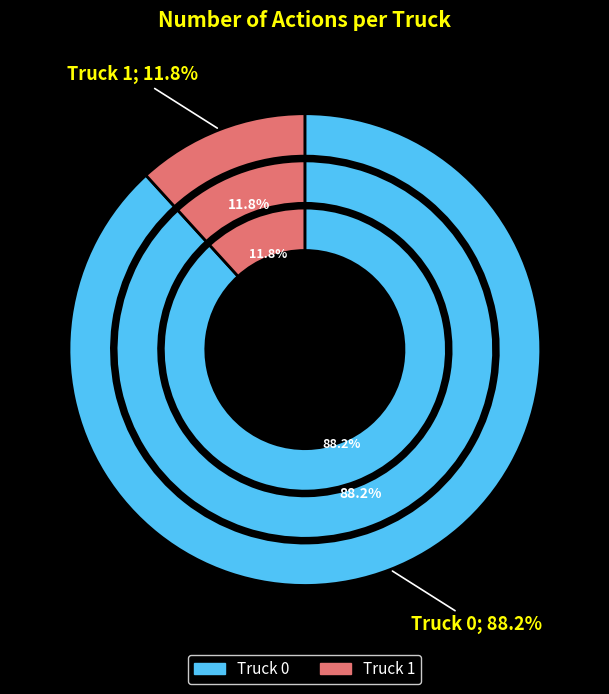

Is it true that Truck 1 is 12% of the pie?

True